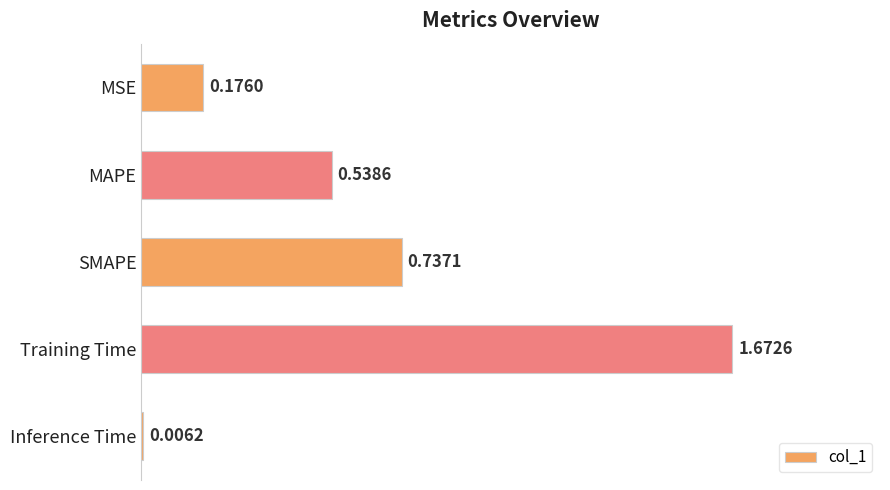

At which category does the chart reach its peak across all series?

Training Time